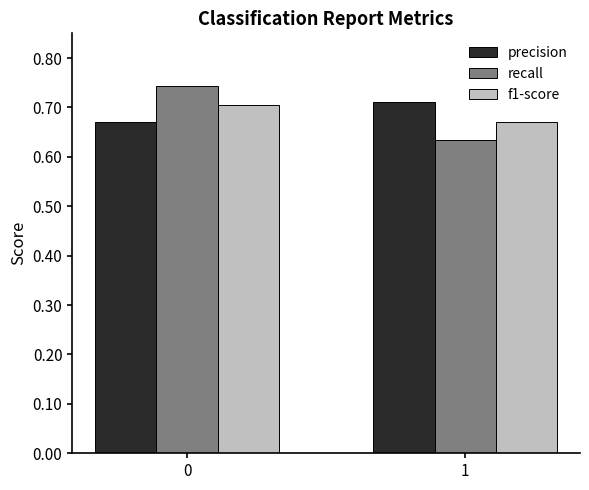

What is the total value across all series at 1?

2.0